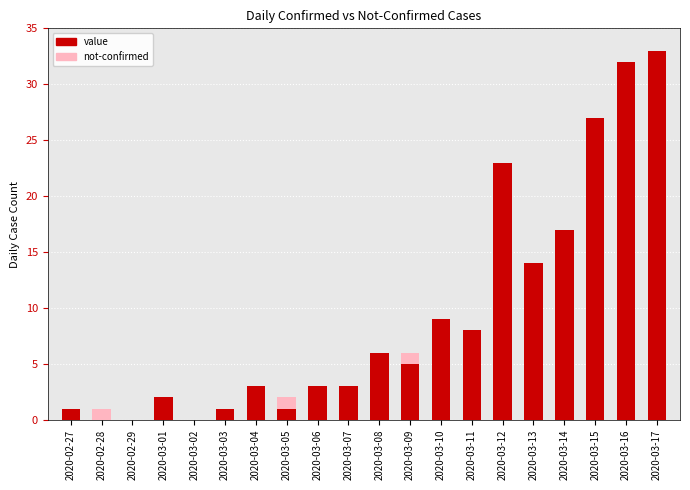

True or false: value has a value of -20 at 2020-02-28.

False